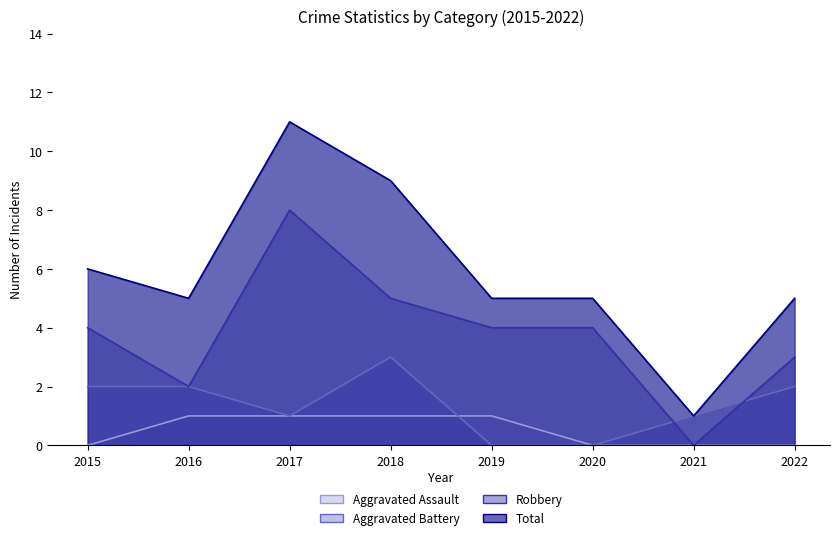

True or false: Robbery has more than 1 interior local peaks.

False